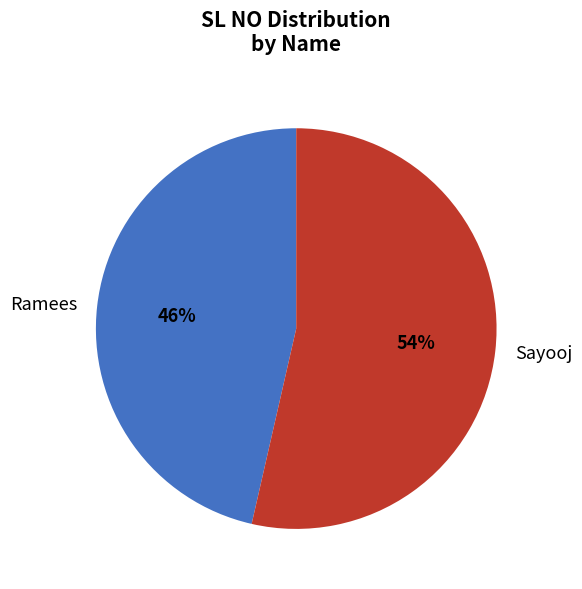

To the nearest percent, what percentage of the pie is Ramees?

46%